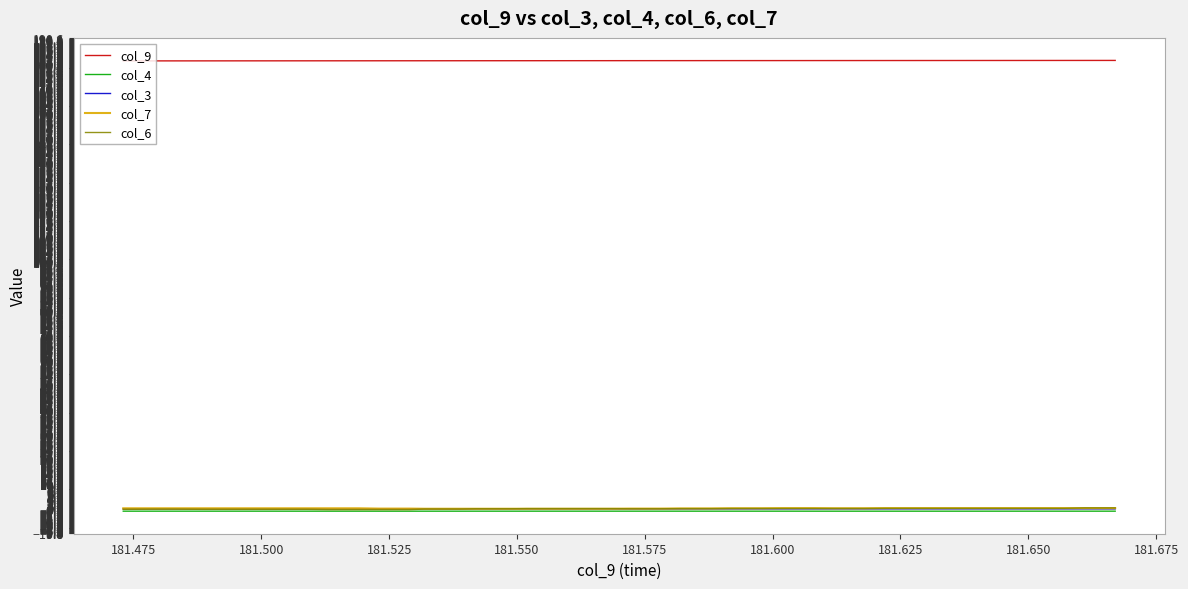

True or false: col_6 and col_9 intersect in this chart.

False